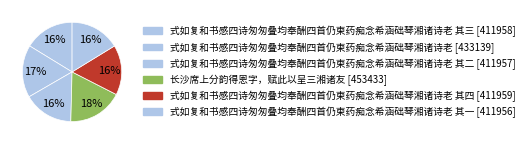

How many segments does this pie chart have?

6